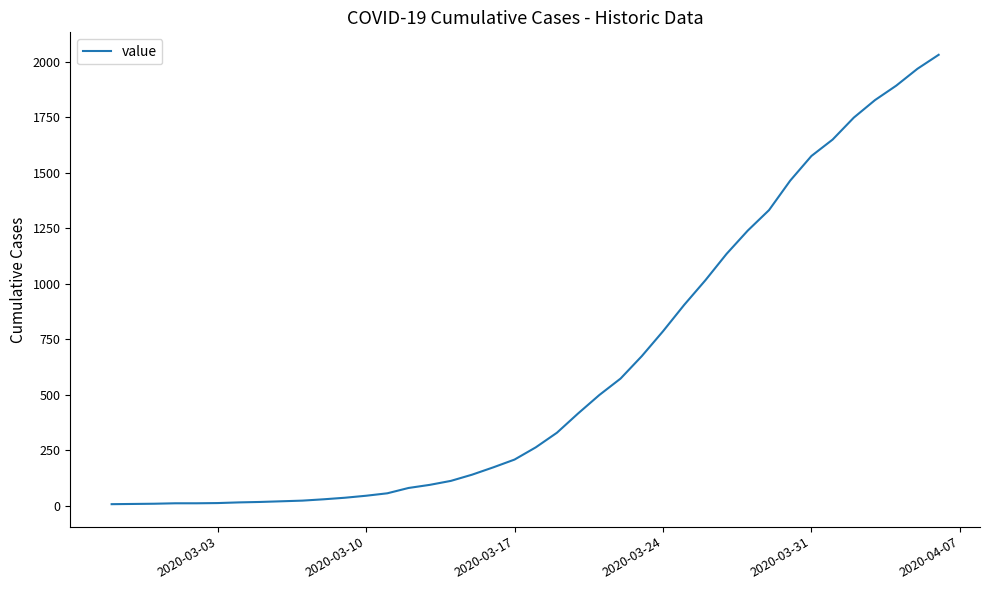

What is the difference between the second highest and second lowest values?

1961